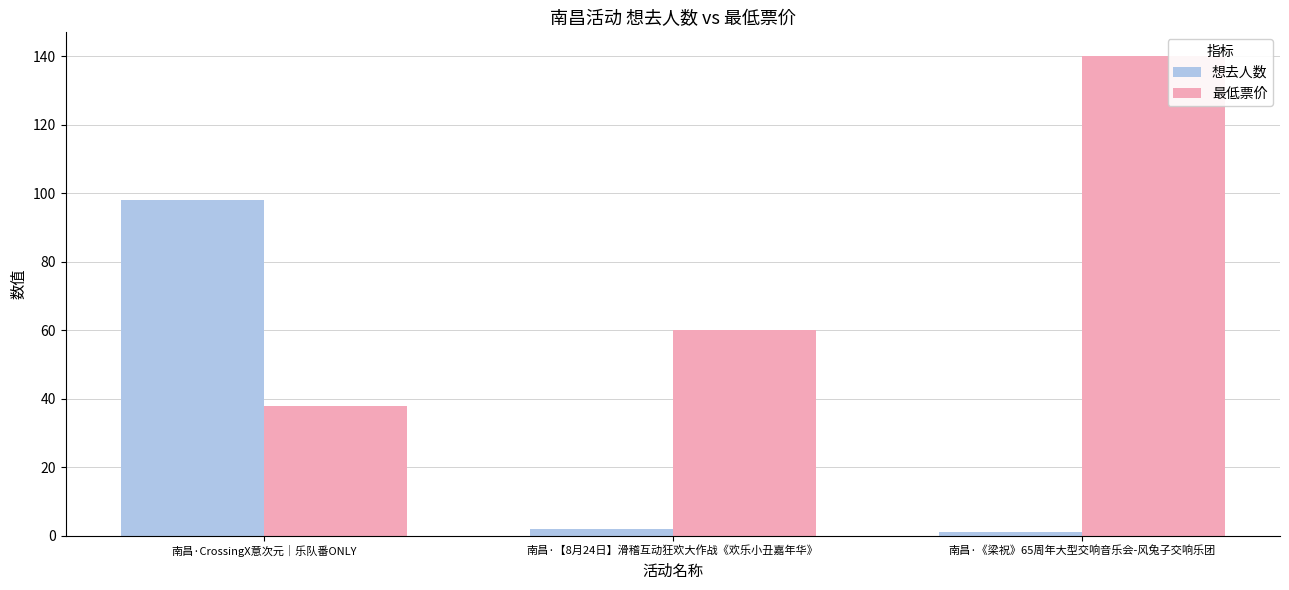

What are all the series names shown in the legend?

想去人数, 最低票价